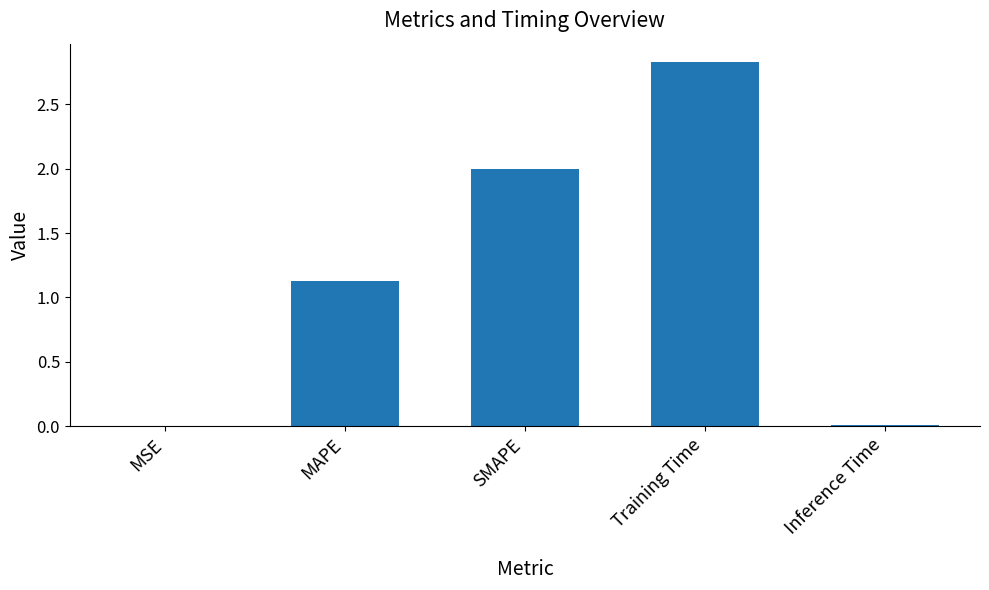

At which category does the chart reach its peak across all series?

Training Time